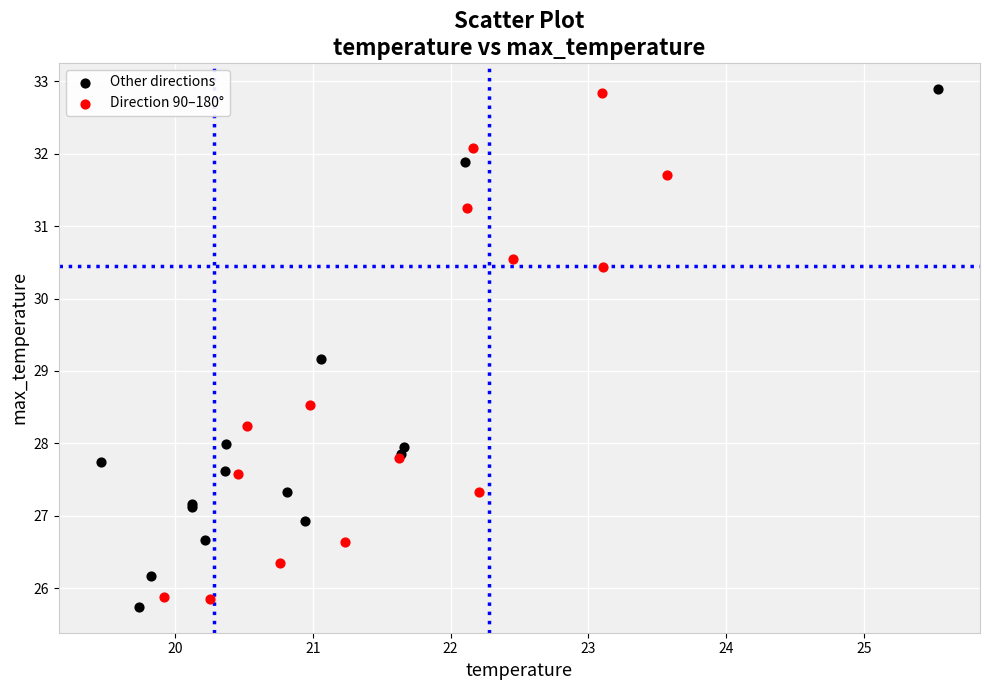

What are all the series names shown in the legend?

Other directions, Direction 90–180°